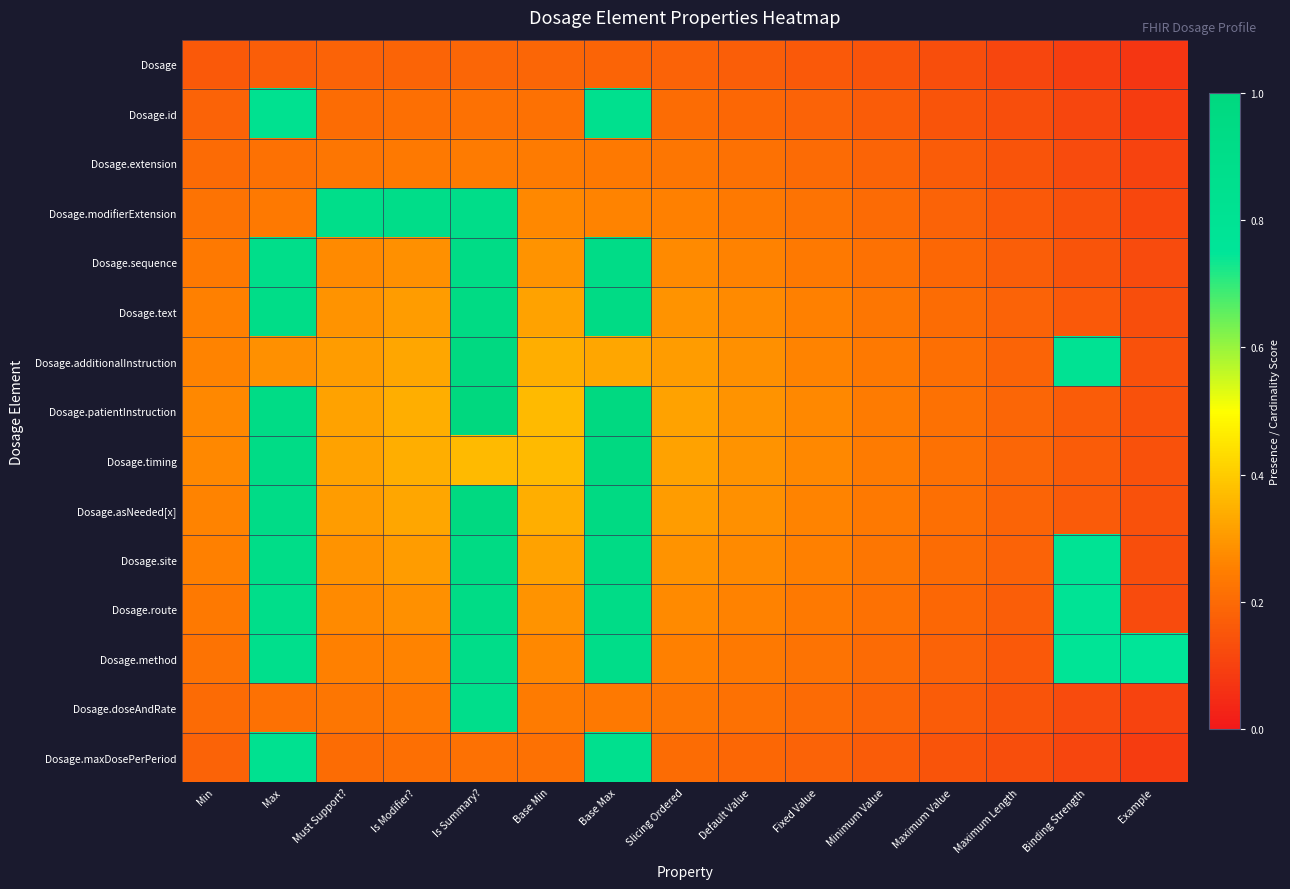

Reading left to right, extract all data points from this chart.

Dosage: Min=0.2	Max=0.2	Must Support?=0.2	Is Modifier?=0.2	Is Summary?=0.2	Base Min=0.2	Base Max=0.2	Slicing Ordered=0.2	Default Value=0.2	Fixed Value=0.2	Minimum Value=0.1	Maximum Value=0.1	Maximum Length=0.1	Binding Strength=0.1	Example=0.1
Dosage.id: Min=0.2	Max=0.8	Must Support?=0.2	Is Modifier?=0.2	Is Summary?=0.2	Base Min=0.2	Base Max=0.8	Slicing Ordered=0.2	Default Value=0.2	Fixed Value=0.2	Minimum Value=0.2	Maximum Value=0.1	Maximum Length=0.1	Binding Strength=0.1	Example=0.1
Dosage.extension: Min=0.2	Max=0.2	Must Support?=0.2	Is Modifier?=0.2	Is Summary?=0.2	Base Min=0.2	Base Max=0.2	Slicing Ordered=0.2	Default Value=0.2	Fixed Value=0.2	Minimum Value=0.2	Maximum Value=0.2	Maximum Length=0.1	Binding Strength=0.1	Example=0.1
Dosage.modifierExtension: Min=0.2	Max=0.2	Must Support?=0.9	Is Modifier?=0.9	Is Summary?=0.9	Base Min=0.3	Base Max=0.3	Slicing Ordered=0.3	Default Value=0.2	Fixed Value=0.2	Minimum Value=0.2	Maximum Value=0.2	Maximum Length=0.2	Binding Strength=0.1	Example=0.1
Dosage.sequence: Min=0.2	Max=0.9	Must Support?=0.3	Is Modifier?=0.3	Is Summary?=0.9	Base Min=0.3	Base Max=0.9	Slicing Ordered=0.3	Default Value=0.3	Fixed Value=0.2	Minimum Value=0.2	Maximum Value=0.2	Maximum Length=0.2	Binding Strength=0.1	Example=0.1
Dosage.text: Min=0.3	Max=0.9	Must Support?=0.3	Is Modifier?=0.3	Is Summary?=1.0	Base Min=0.3	Base Max=0.9	Slicing Ordered=0.3	Default Value=0.3	Fixed Value=0.3	Minimum Value=0.2	Maximum Value=0.2	Maximum Length=0.2	Binding Strength=0.2	Example=0.1
Dosage.additionalInstruction: Min=0.3	Max=0.3	Must Support?=0.3	Is Modifier?=0.3	Is Summary?=1.0	Base Min=0.3	Base Max=0.3	Slicing Ordered=0.3	Default Value=0.3	Fixed Value=0.3	Minimum Value=0.2	Maximum Value=0.2	Maximum Length=0.2	Binding Strength=0.8	Example=0.1
Dosage.patientInstruction: Min=0.3	Max=0.9	Must Support?=0.3	Is Modifier?=0.3	Is Summary?=1.0	Base Min=0.4	Base Max=1.0	Slicing Ordered=0.3	Default Value=0.3	Fixed Value=0.3	Minimum Value=0.2	Maximum Value=0.2	Maximum Length=0.2	Binding Strength=0.2	Example=0.1
Dosage.timing: Min=0.3	Max=0.9	Must Support?=0.3	Is Modifier?=0.3	Is Summary?=0.4	Base Min=0.4	Base Max=1.0	Slicing Ordered=0.3	Default Value=0.3	Fixed Value=0.3	Minimum Value=0.2	Maximum Value=0.2	Maximum Length=0.2	Binding Strength=0.2	Example=0.1
Dosage.asNeeded[x]: Min=0.3	Max=0.9	Must Support?=0.3	Is Modifier?=0.3	Is Summary?=1.0	Base Min=0.3	Base Max=1.0	Slicing Ordered=0.3	Default Value=0.3	Fixed Value=0.3	Minimum Value=0.2	Maximum Value=0.2	Maximum Length=0.2	Binding Strength=0.2	Example=0.1
Dosage.site: Min=0.3	Max=0.9	Must Support?=0.3	Is Modifier?=0.3	Is Summary?=1.0	Base Min=0.3	Base Max=0.9	Slicing Ordered=0.3	Default Value=0.3	Fixed Value=0.3	Minimum Value=0.2	Maximum Value=0.2	Maximum Length=0.2	Binding Strength=0.8	Example=0.1
Dosage.route: Min=0.2	Max=0.9	Must Support?=0.3	Is Modifier?=0.3	Is Summary?=0.9	Base Min=0.3	Base Max=0.9	Slicing Ordered=0.3	Default Value=0.3	Fixed Value=0.2	Minimum Value=0.2	Maximum Value=0.2	Maximum Length=0.2	Binding Strength=0.8	Example=0.1
Dosage.method: Min=0.2	Max=0.9	Must Support?=0.3	Is Modifier?=0.3	Is Summary?=0.9	Base Min=0.3	Base Max=0.9	Slicing Ordered=0.3	Default Value=0.2	Fixed Value=0.2	Minimum Value=0.2	Maximum Value=0.2	Maximum Length=0.2	Binding Strength=0.8	Example=0.8
Dosage.doseAndRate: Min=0.2	Max=0.2	Must Support?=0.2	Is Modifier?=0.2	Is Summary?=0.9	Base Min=0.2	Base Max=0.2	Slicing Ordered=0.2	Default Value=0.2	Fixed Value=0.2	Minimum Value=0.2	Maximum Value=0.2	Maximum Length=0.1	Binding Strength=0.1	Example=0.1
Dosage.maxDosePerPeriod: Min=0.2	Max=0.8	Must Support?=0.2	Is Modifier?=0.2	Is Summary?=0.2	Base Min=0.2	Base Max=0.8	Slicing Ordered=0.2	Default Value=0.2	Fixed Value=0.2	Minimum Value=0.2	Maximum Value=0.1	Maximum Length=0.1	Binding Strength=0.1	Example=0.1